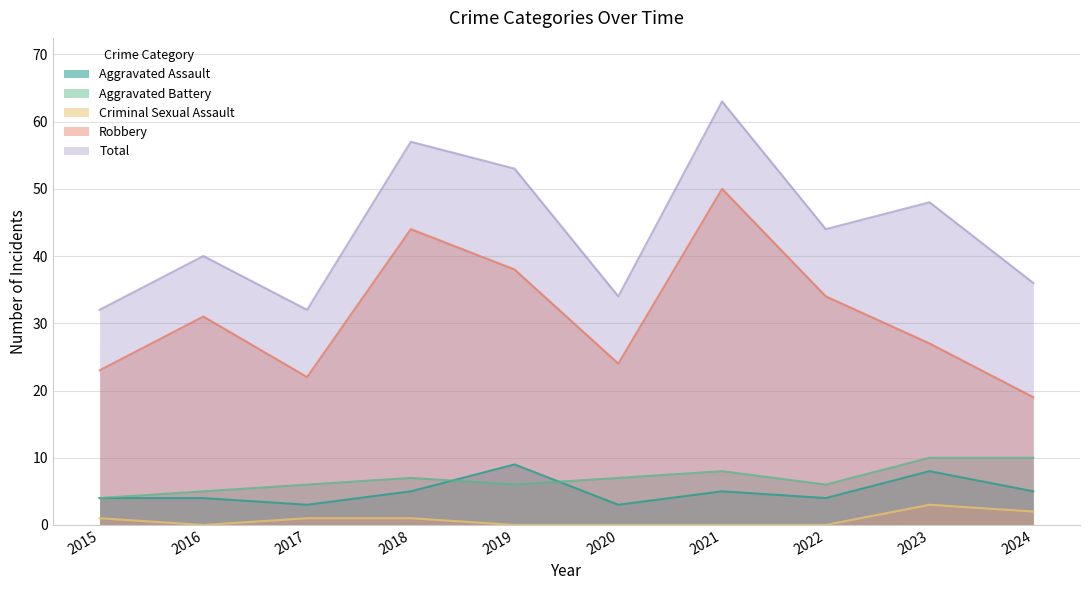

At how many categories does at least one series exceed 45?

4